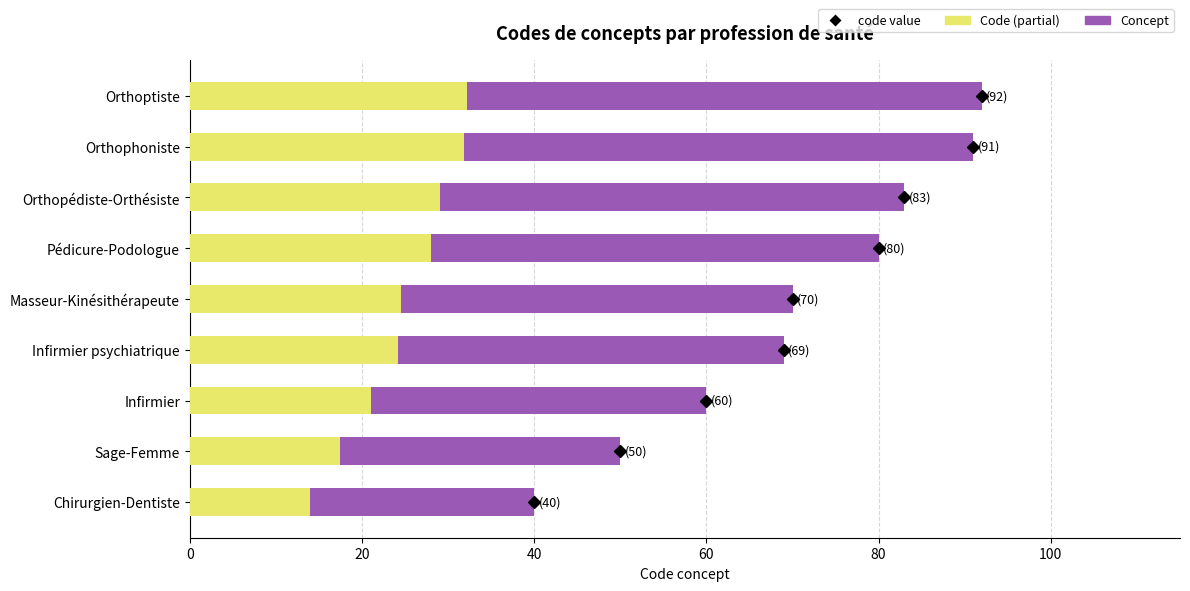

Which has a higher value, Chirurgien-Dentiste or Orthopédiste-Orthésiste?

Orthopédiste-Orthésiste